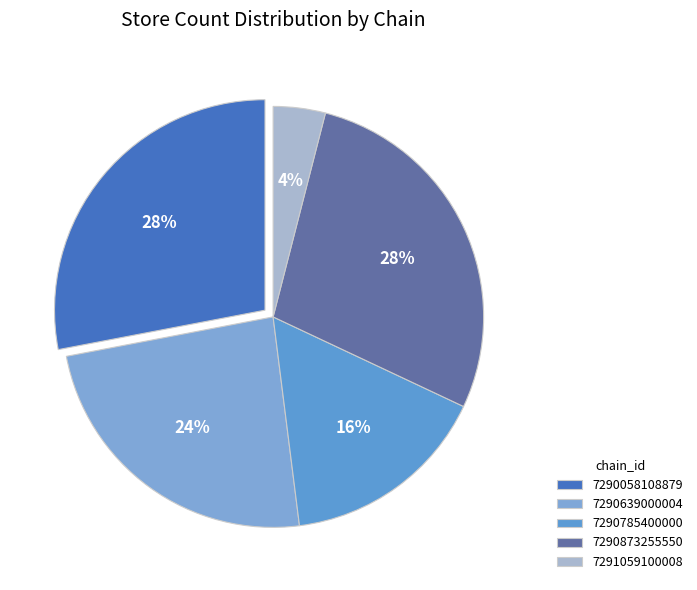

To the nearest percent, what is the difference between the 7290873255550 and 7291059100008 slice percentages?

24%